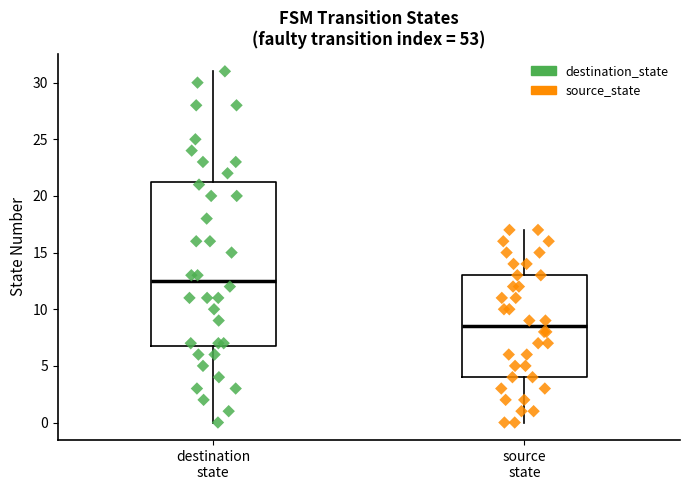

Where does the lower whisker of the box for source state end on the y-axis? The values are not printed on the chart, so give them approximately, as read against the axis.

0.0